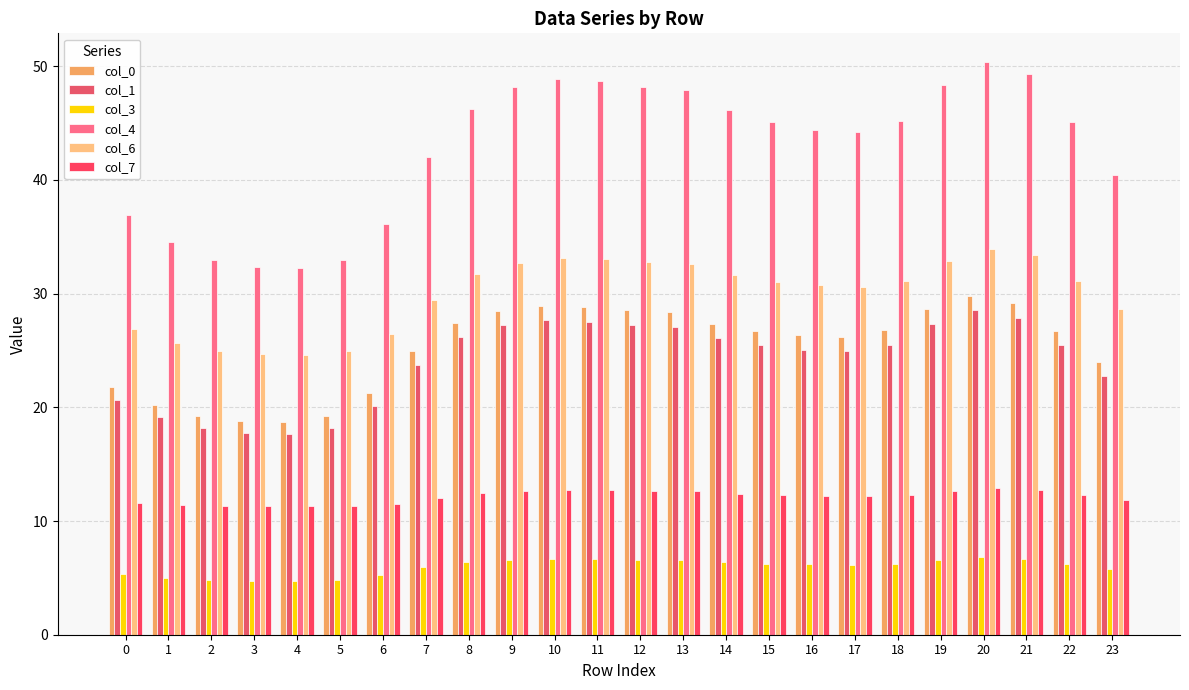

What is the difference between the highest and lowest values at 12?

41.6